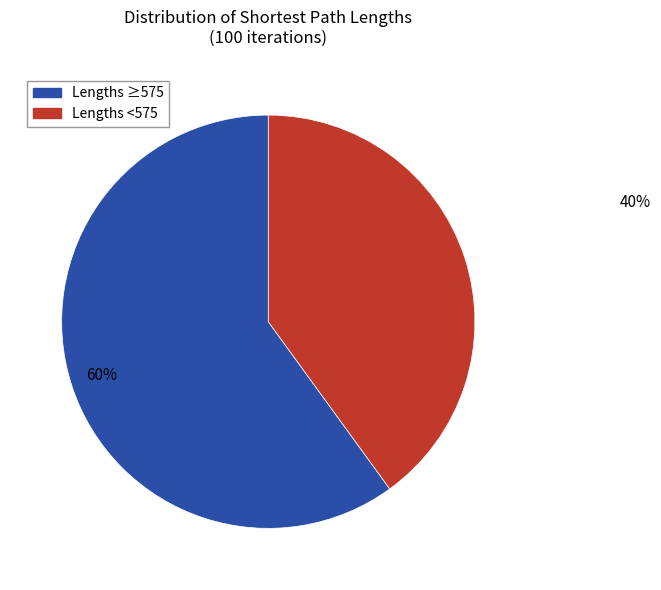

To the nearest percent, what is the average slice percentage?

50%